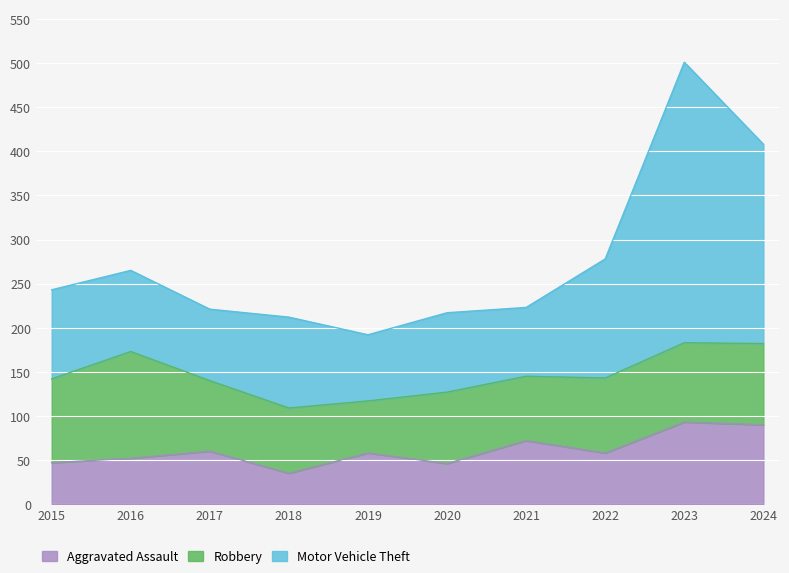

The Aggravated Assault series shows 28 at 2023. True or false?

False